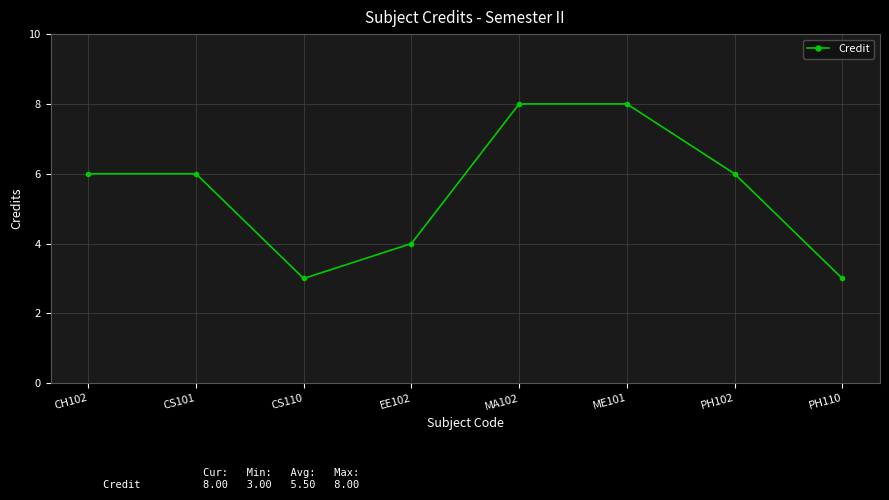

What is the label of the 7th point from the left?

PH102